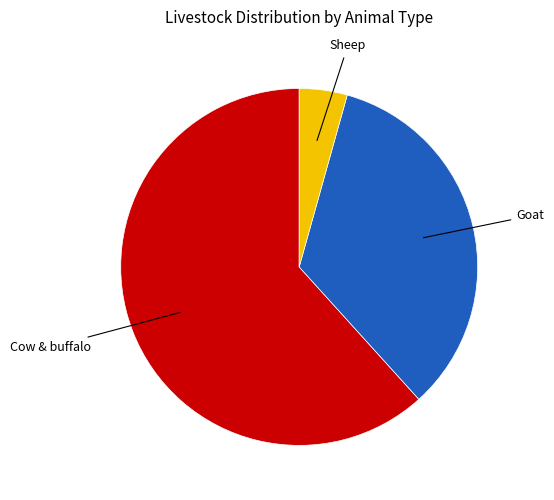

Do Goat and Cow & buffalo together represent more than half of the pie?

Yes